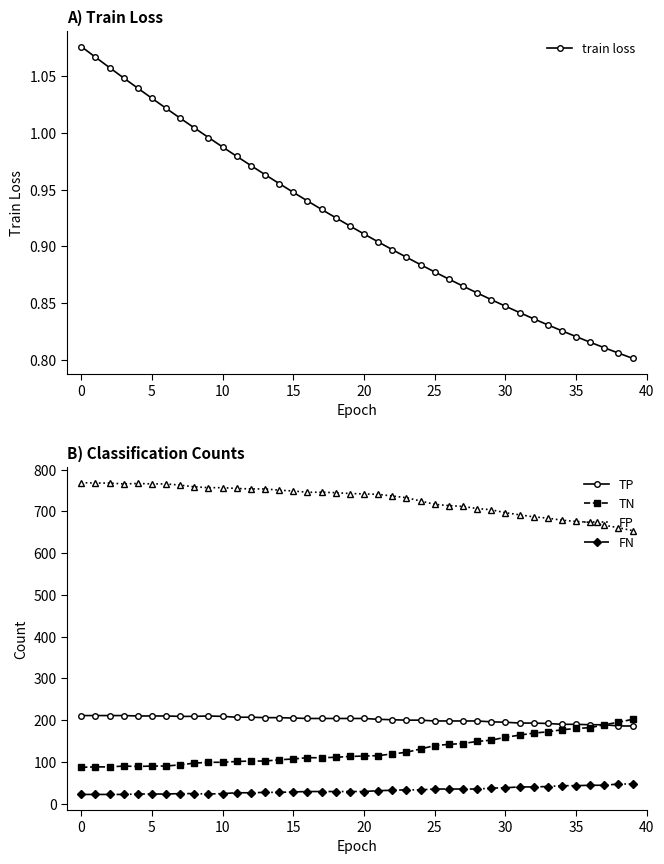

What is the label of the 38th point from the left?

37